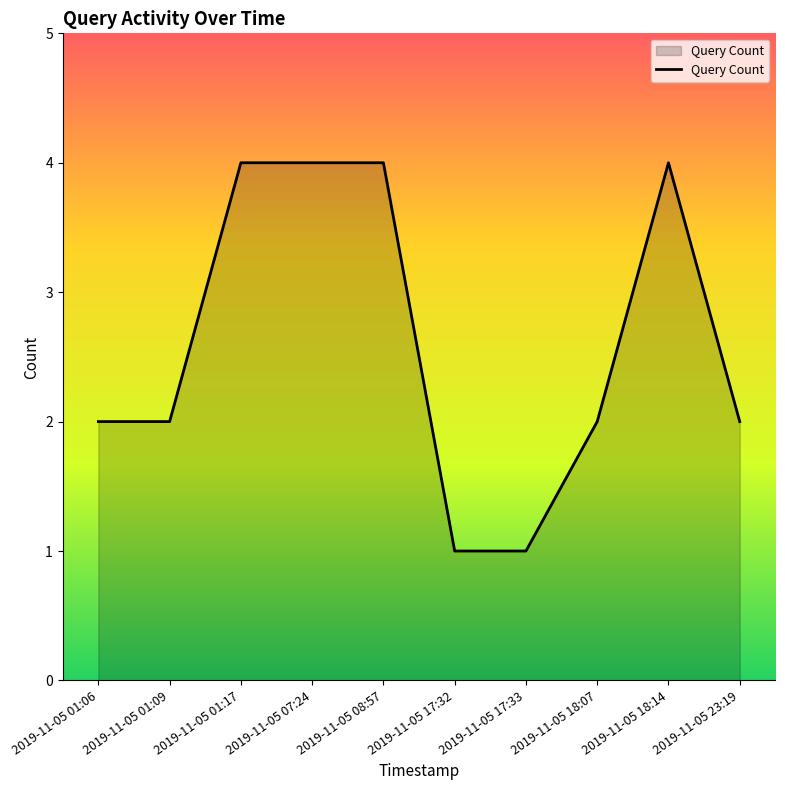

What is the change in value from 2019-11-05 01:09 to 2019-11-05 18:14?

+2